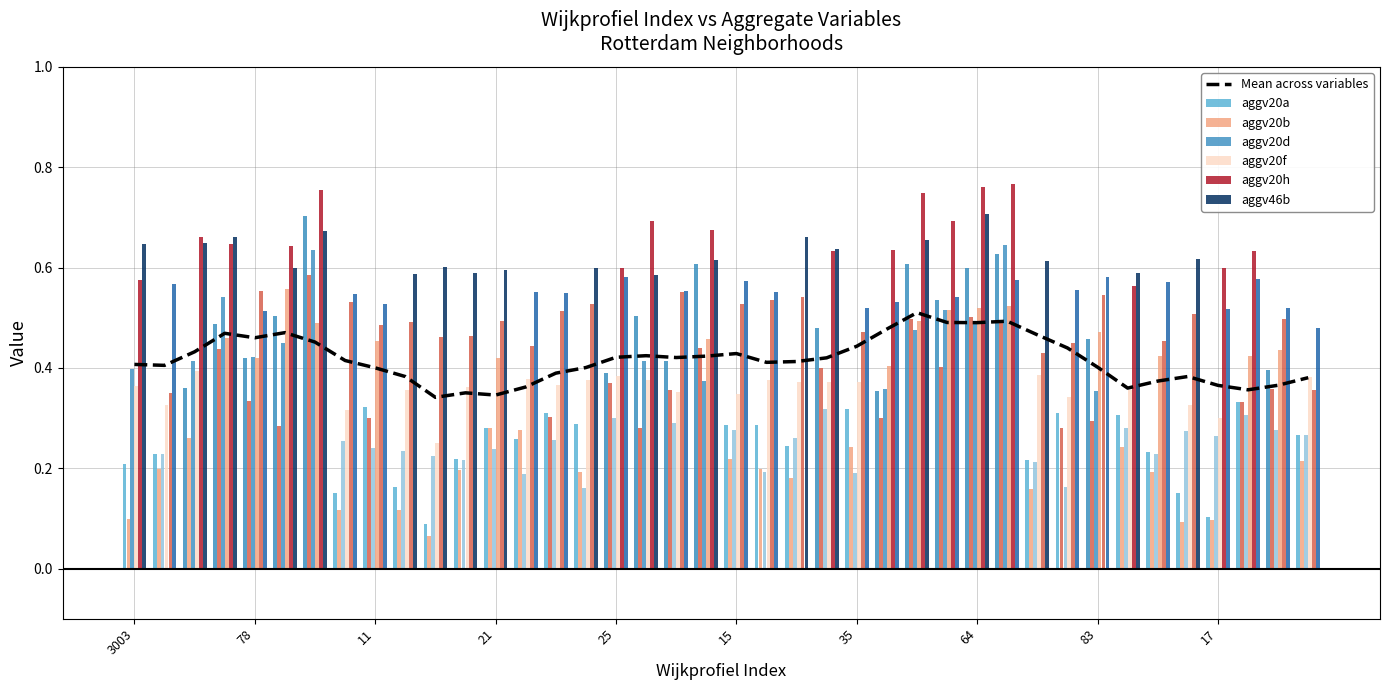

Reading right to left, transcribe all the data shown in this chart.

aggv20a: 0.3	0.4	0.3	0.1	0.2	0.2	0.3	0.5	0.3	0.2	0.6	0.6	0.5	0.6	0.4	0.3	0.5	0.2	0.3	0.3	0.6	0.4	0.5	0.4	0.3	0.3	0.3	0.3	0.2	0.1	0.2	0.3	0.1	0.7	0.5	0.4	0.5	0.4	0.2	0.2
aggv20b: 0.2	0.4	0.3	0.1	0.1	0.2	0.2	0.3	0.3	0.2	0.5	0.5	0.4	0.5	0.3	0.2	0.4	0.2	0.2	0.2	0.4	0.4	0.3	0.4	0.2	0.3	0.3	0.3	0.2	0.1	0.1	0.3	0.1	0.6	0.3	0.3	0.4	0.3	0.2	0.1
aggv20d: 0.3	0.3	0.3	0.3	0.3	0.2	0.3	0.4	0.2	0.2	0.6	0.5	0.5	0.5	0.4	0.2	0.3	0.3	0.2	0.3	0.4	0.3	0.4	0.3	0.2	0.3	0.2	0.2	0.2	0.2	0.2	0.2	0.3	0.6	0.4	0.4	0.5	0.4	0.2	0.4
aggv20f: 0.4	0.4	0.4	0.3	0.3	0.4	0.4	0.5	0.3	0.4	0.5	0.5	0.5	0.5	0.4	0.4	0.4	0.4	0.4	0.3	0.5	0.4	0.4	0.4	0.4	0.4	0.4	0.4	0.4	0.3	0.4	0.5	0.3	0.5	0.6	0.4	0.5	0.4	0.3	0.4
aggv20h: 0.4	0.5	0.6	0.6	0.5	0.5	0.6	0.5	0.4	0.4	0.8	0.8	0.7	0.7	0.6	0.5	0.6	0.5	0.5	0.5	0.7	0.6	0.7	0.6	0.5	0.5	0.4	0.5	0.5	0.5	0.5	0.5	0.5	0.8	0.6	0.6	0.6	0.7	0.3	0.6
aggv46b: 0.5	0.5	0.6	0.5	0.6	0.6	0.6	0.6	0.6	0.6	0.6	0.7	0.5	0.7	0.5	0.5	0.6	0.7	0.6	0.6	0.6	0.6	0.6	0.6	0.6	0.5	0.6	0.6	0.6	0.6	0.6	0.5	0.5	0.7	0.6	0.5	0.7	0.6	0.6	0.6